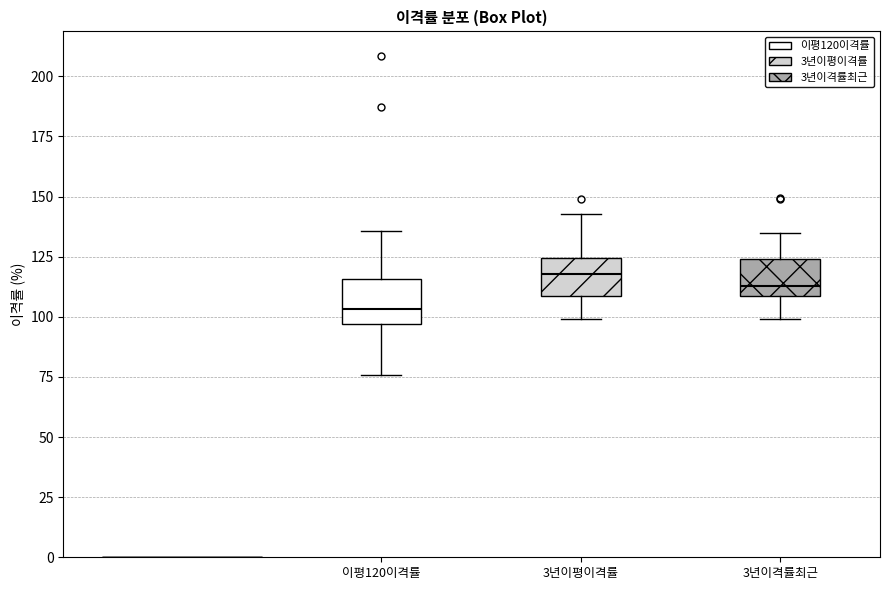

Reading left to right, read every box against the y-axis: the position of its median line, the range the box covers, and the ends of its whiskers. The values are not printed on the chart, so give them approximately, as read against the axis.

이평120이격률: median 105, box 95 to 115, whiskers 75 to 135
3년이평이격률: median 120, box 110 to 125, whiskers 100 to 145
3년이격률최근: median 115, box 110 to 125, whiskers 100 to 135